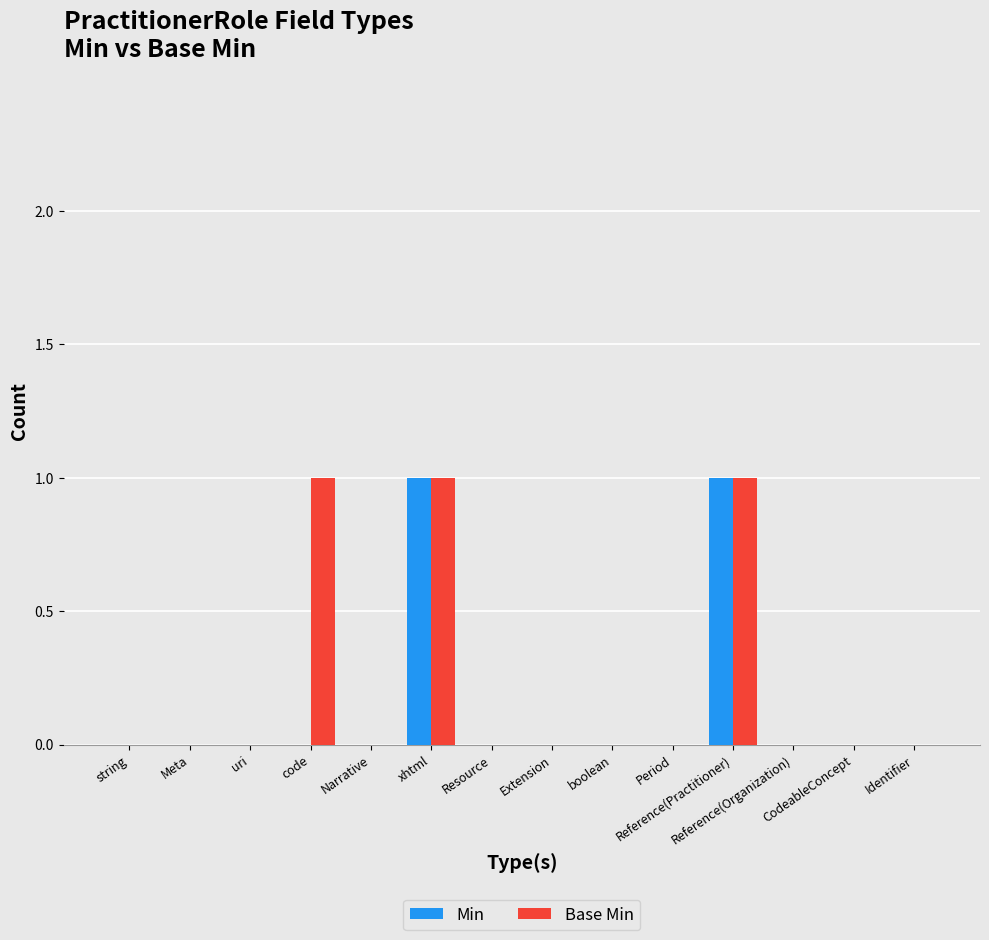

What is the maximum value for Base Min?

1